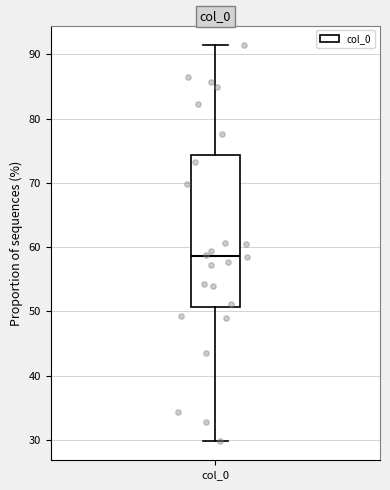

Where does the median line of the box for col_0 sit on the y-axis? The values are not printed on the chart, so give them approximately, as read against the axis.

59